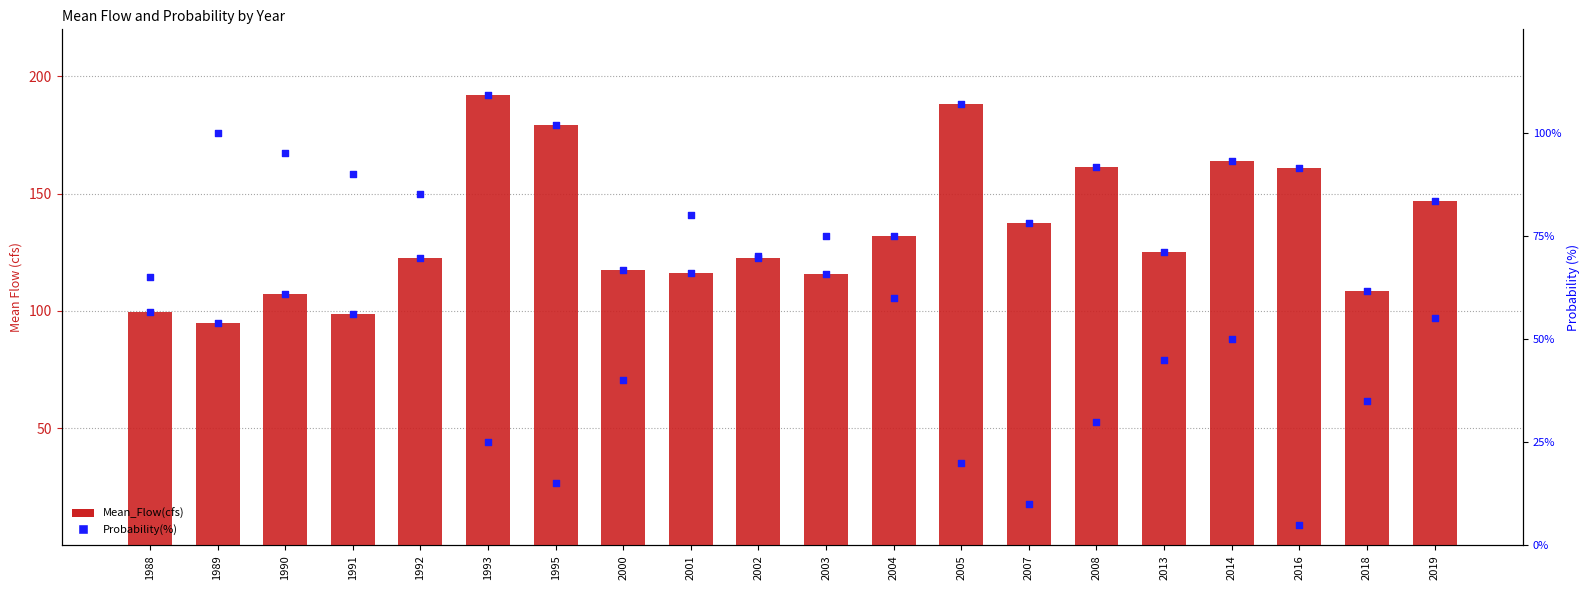

Which series reaches the minimum Y coordinate?

Probability(%)